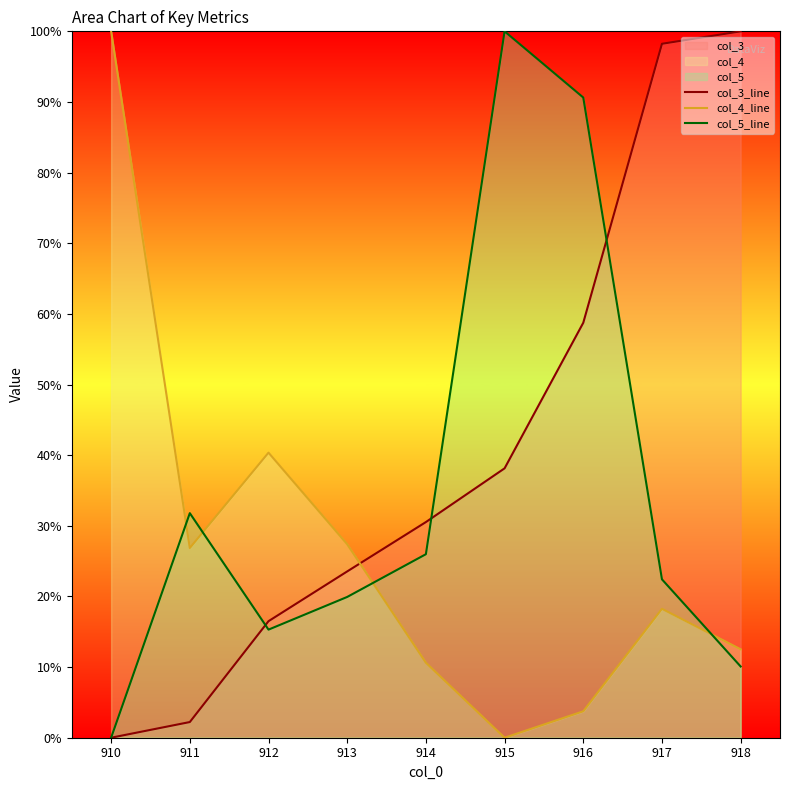

How many values in col_4_line are above zero?

8